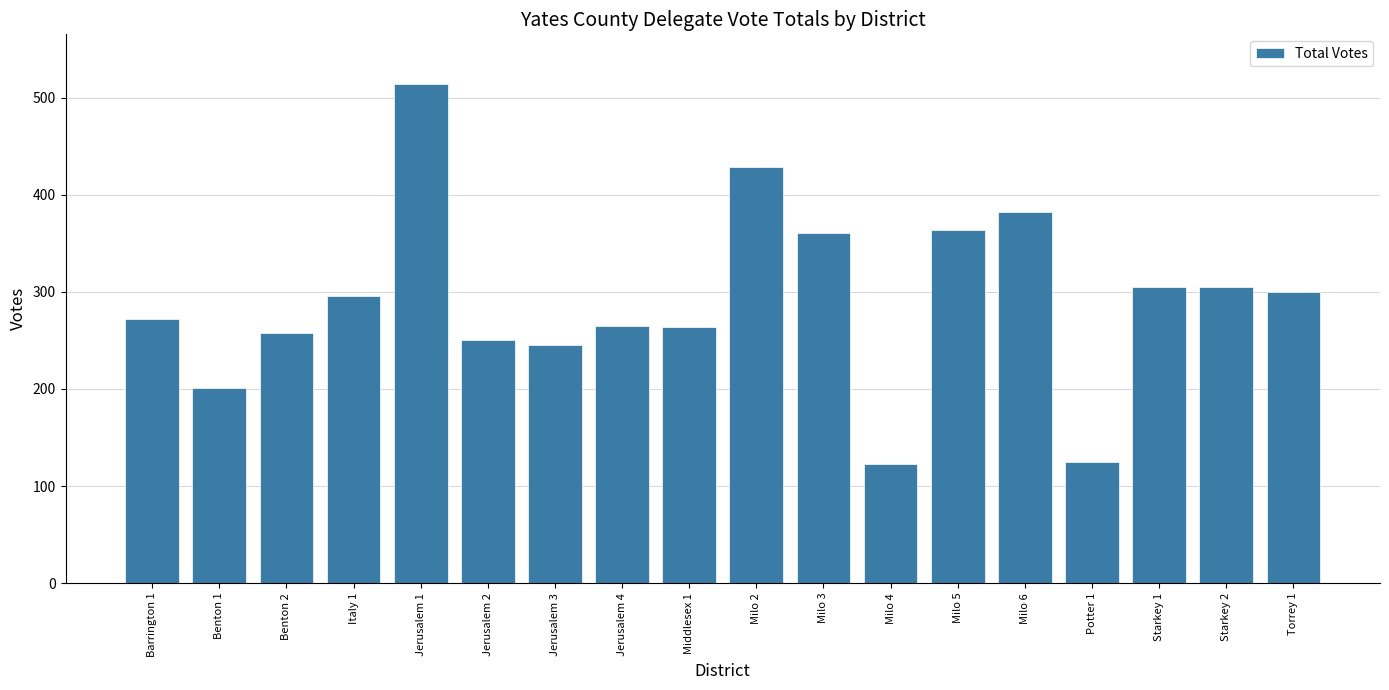

What is the change in value from Milo 5 to Milo 6?

+18